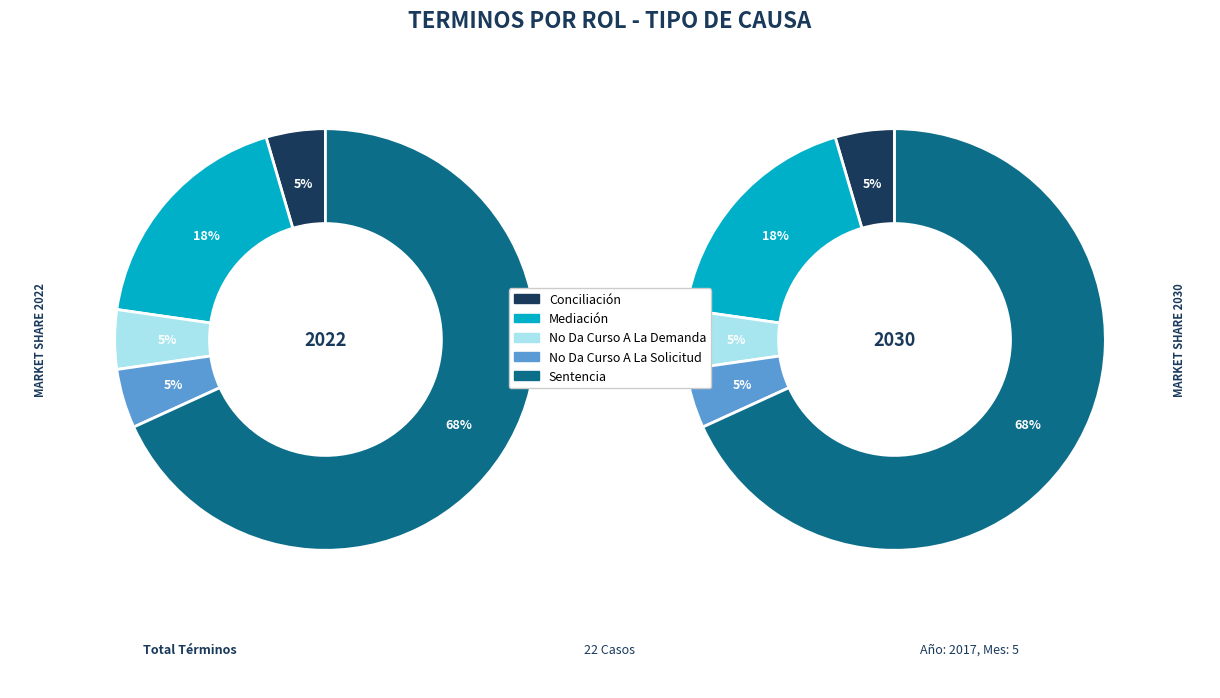

What portion of the pie excludes Conciliación?

95.5%